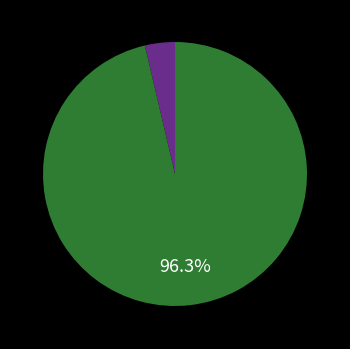

Rank the categories by value from highest to lowest.

mean_test_RMSE, mean_test_R-squared